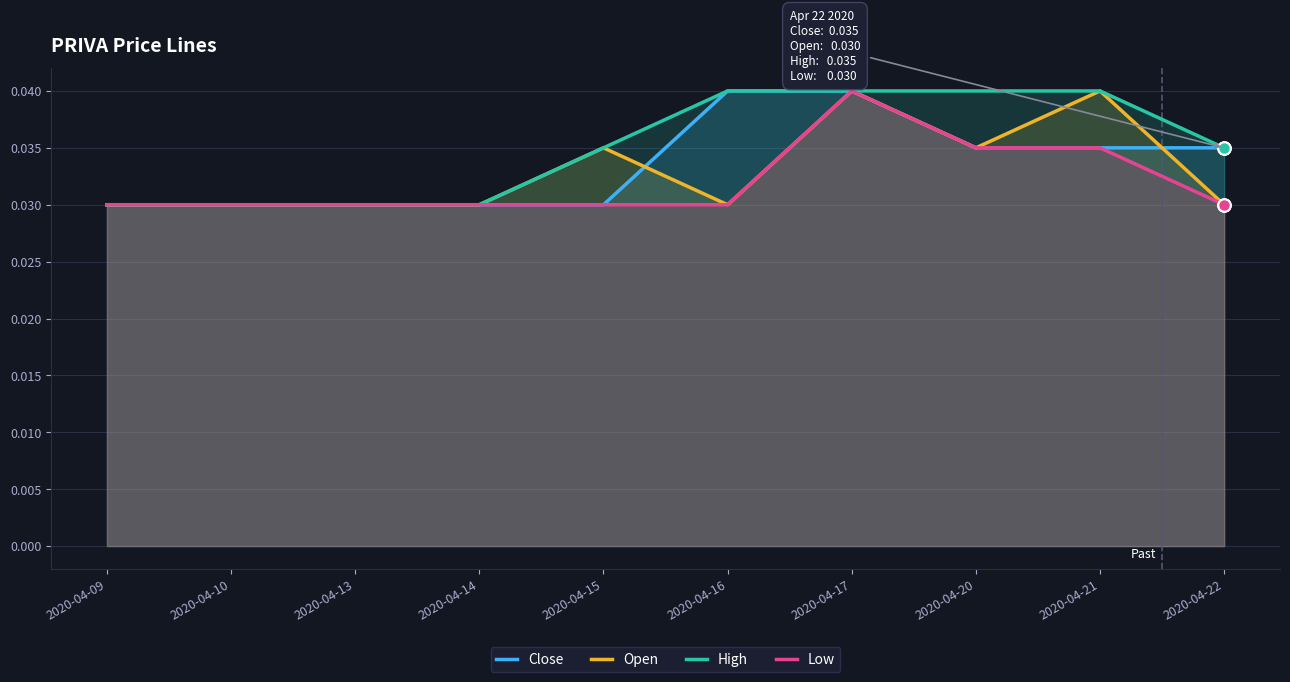

True or false: Low has a value of 0.0 at 2020-04-20.

False